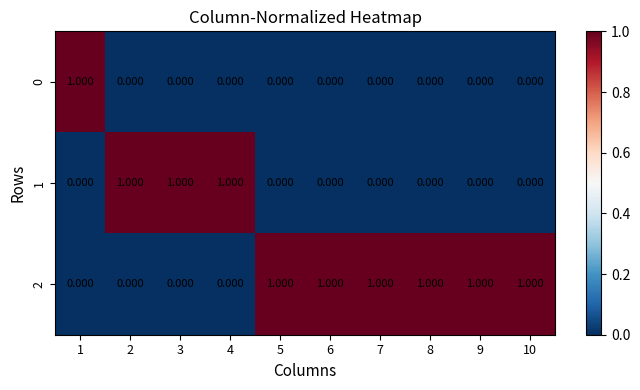

At how many categories does at least one series exceed 0?

10